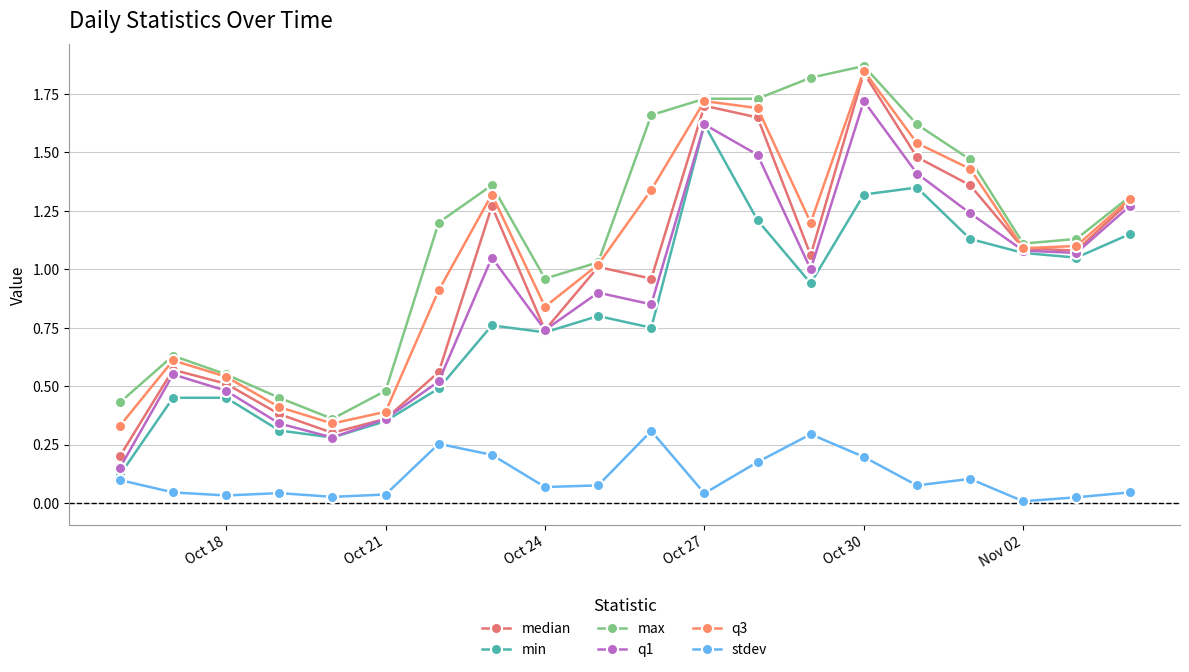

At which category does the chart reach its peak across all series?

Oct 30